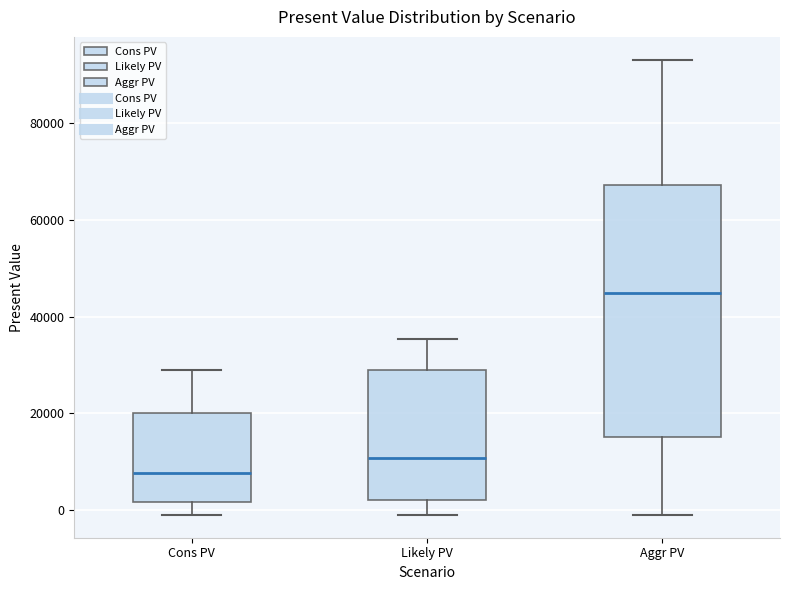

Reading left to right, transcribe this box plot: for each box, give where its median line is, the range the box spans, and where its two whiskers end, as read against the y-axis. The values are not printed on the chart, so give them approximately, as read against the axis.

Cons PV: median 8000, box 2000 to 20000, whiskers 0 to 28000
Likely PV: median 10000, box 2000 to 28000, whiskers 0 to 36000
Aggr PV: median 44000, box 16000 to 68000, whiskers 0 to 94000